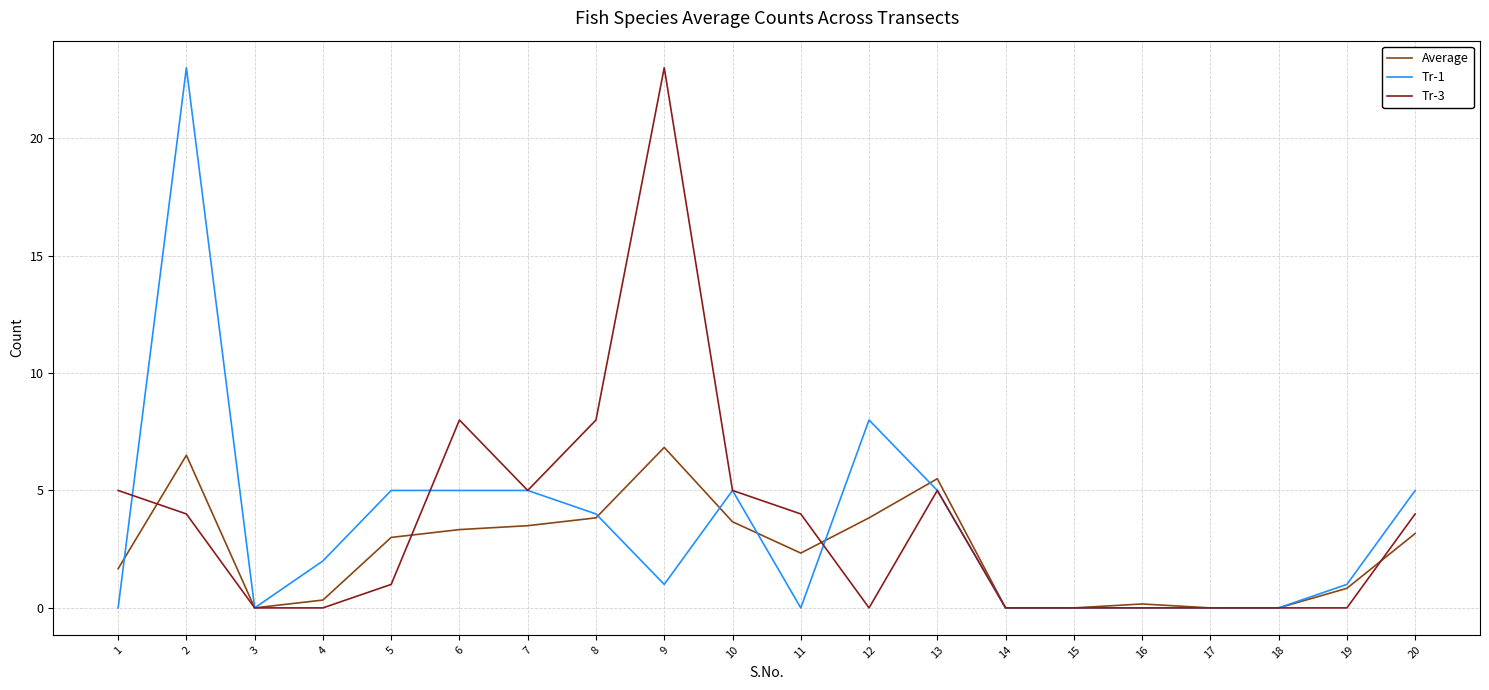

Is it true that Tr-3 equals 10.2 at 18?

False